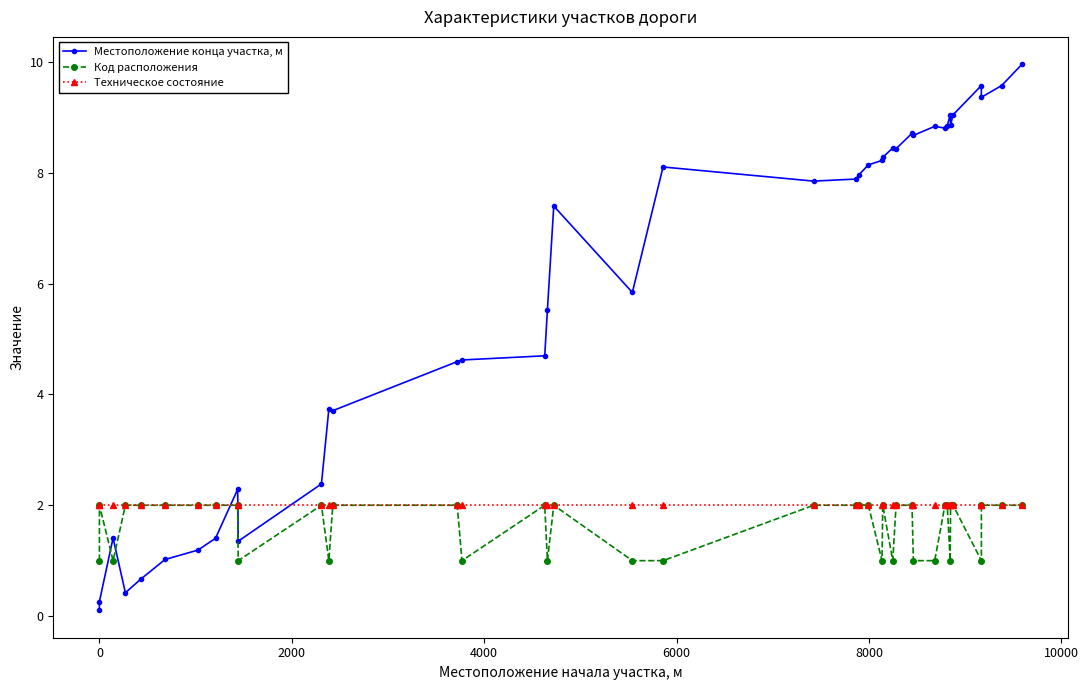

How many data points does each series have?

40